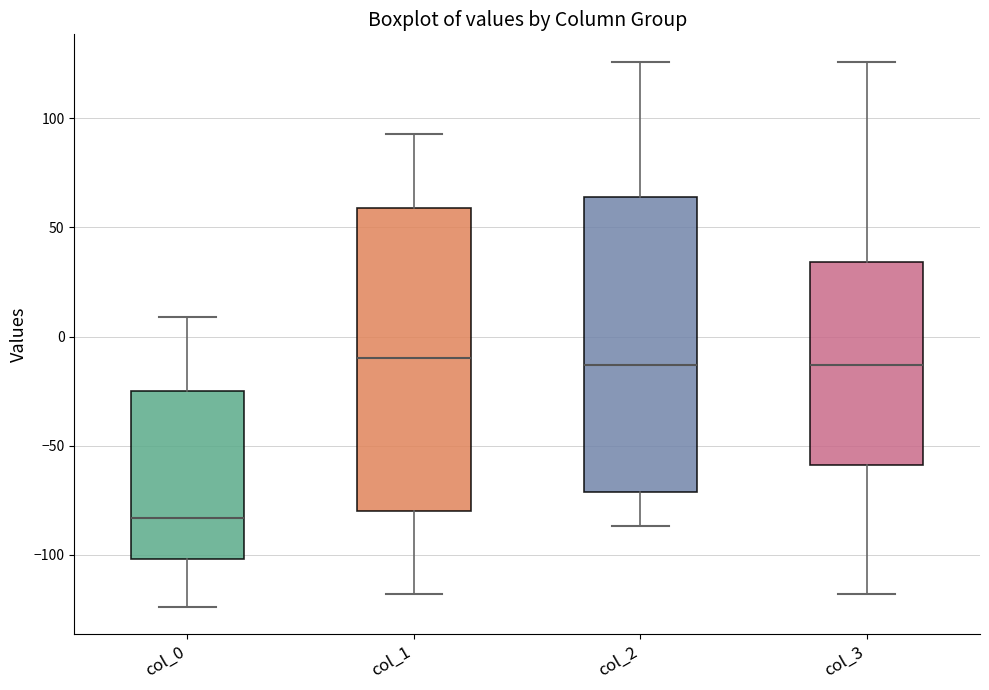

Where does the lower whisker of the box for col_3 end on the y-axis? The values are not printed on the chart, so give them approximately, as read against the axis.

-120